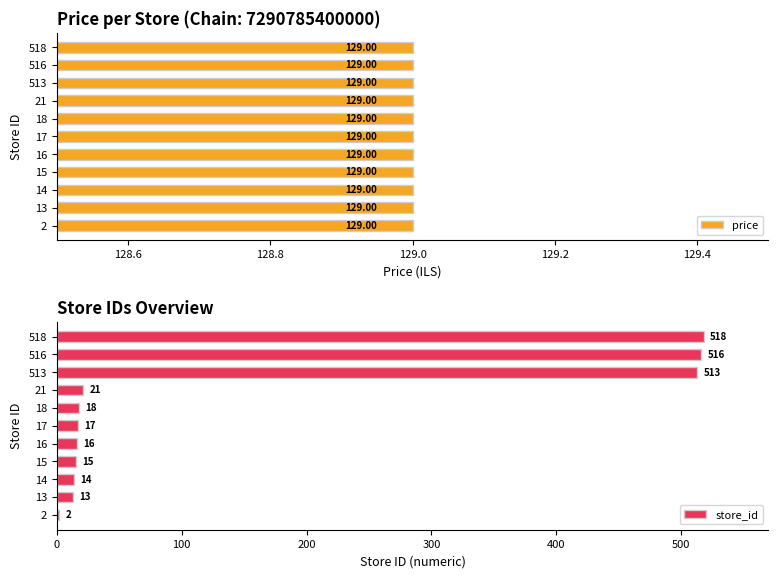

Where is store_id nearest to the value 260?

21